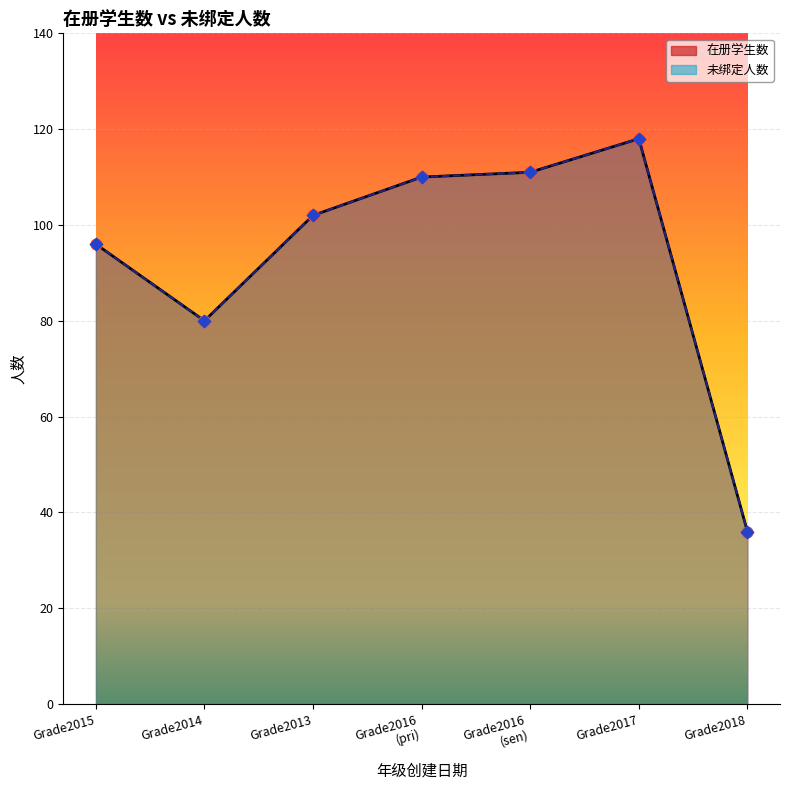

Which series has the largest total across all categories?

在册学生数